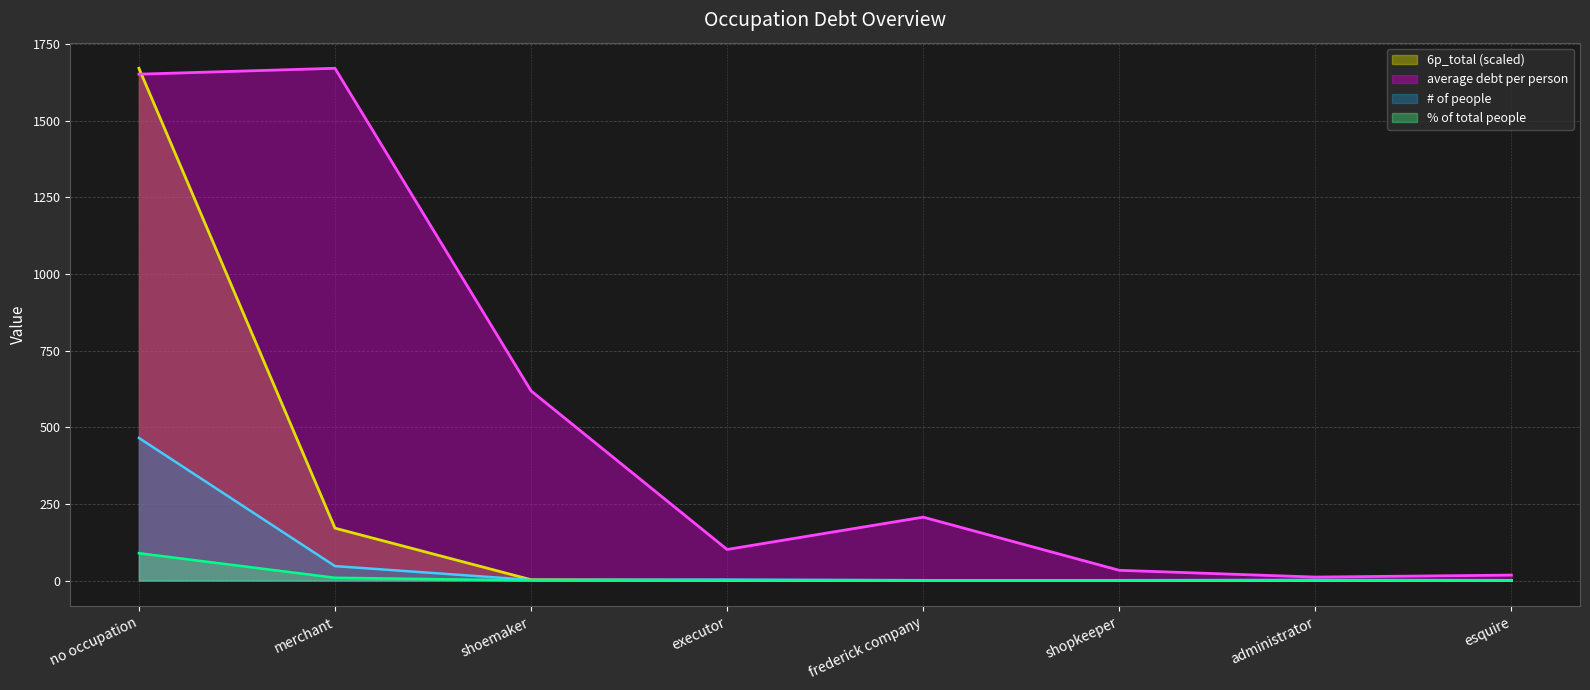

Between esquire and no occupation, which is larger?

no occupation